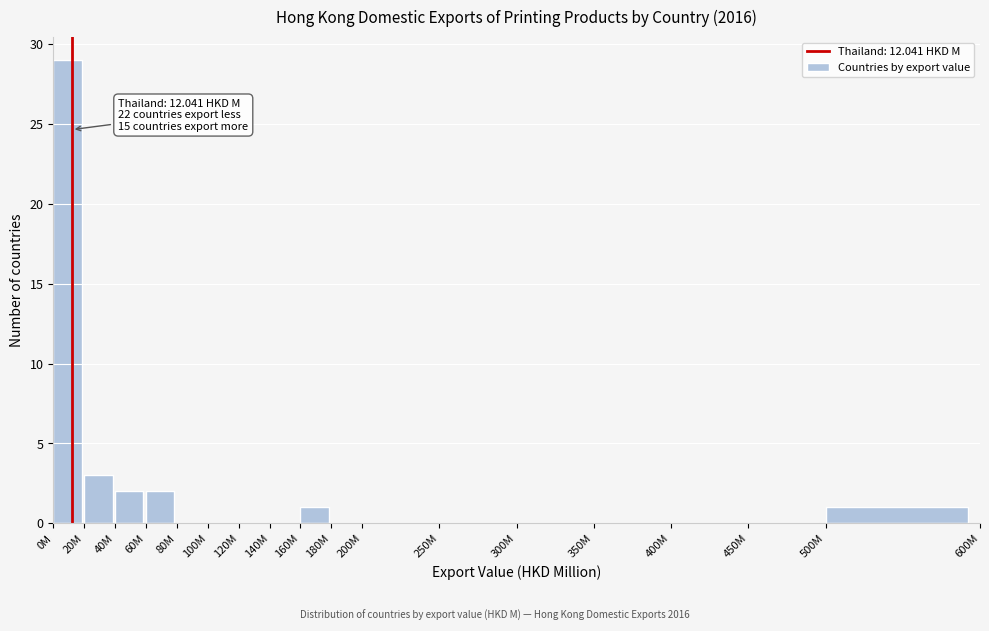

Reading right to left, extract all data points from this chart.

500M=1	450M=0	400M=0	350M=0	300M=0	250M=0	200M=0	180M=0	160M=1	140M=0	120M=0	100M=0	80M=0	60M=2	40M=2	20M=3	0M=29